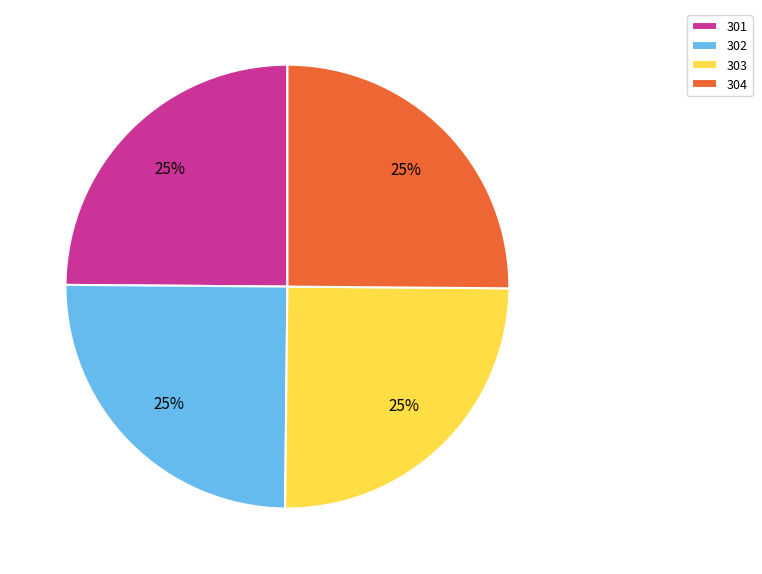

To the nearest percent, what percentage of the pie is 302?

25%